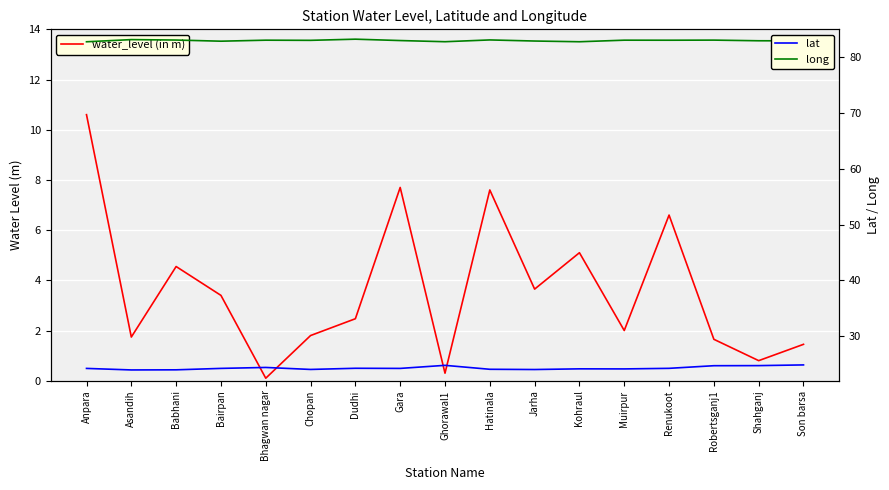

What is the label of the 14th point from the right?

Bairpan